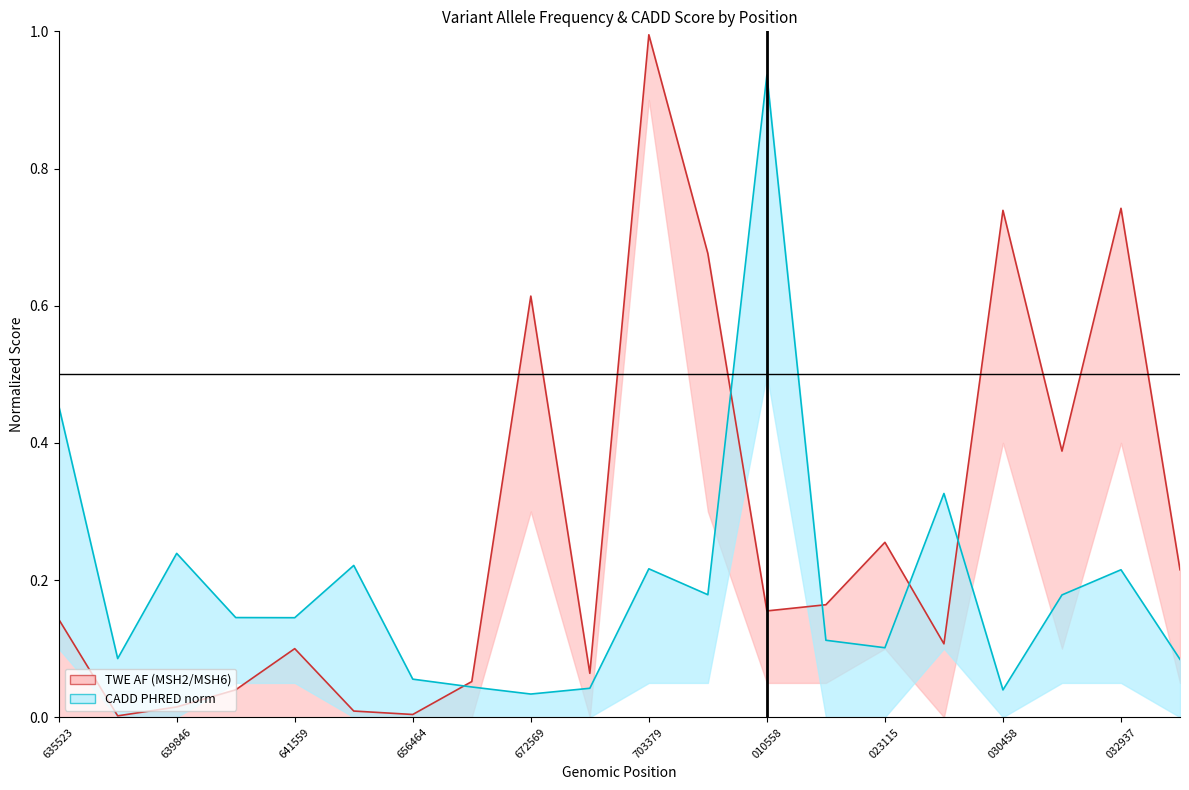

What is the maximum value shown in the chart?

1.0